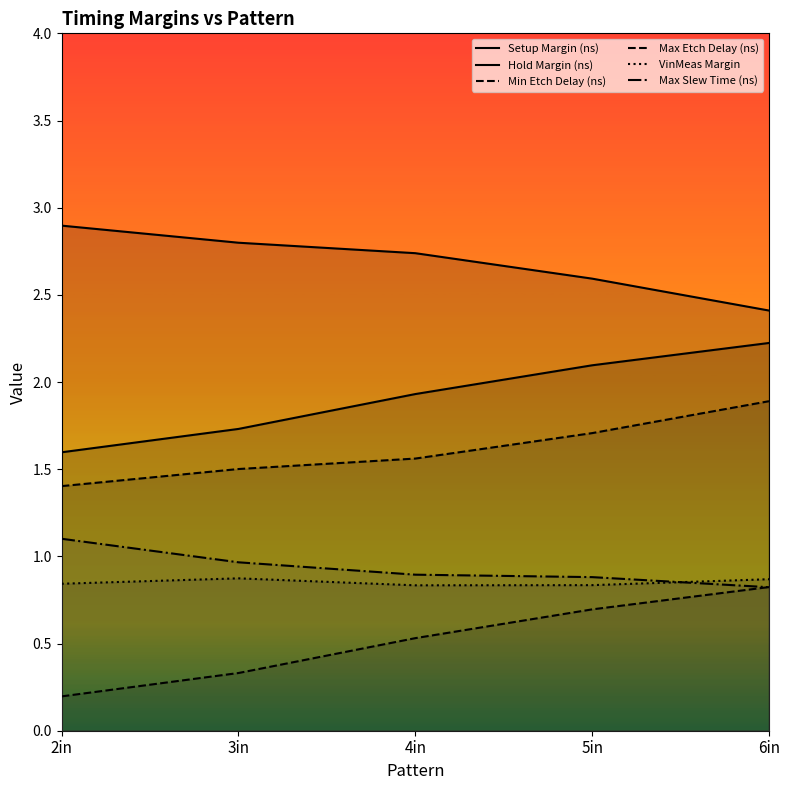

How many intersections are there between Max Slew Time (ns) and VinMeas Margin?

1